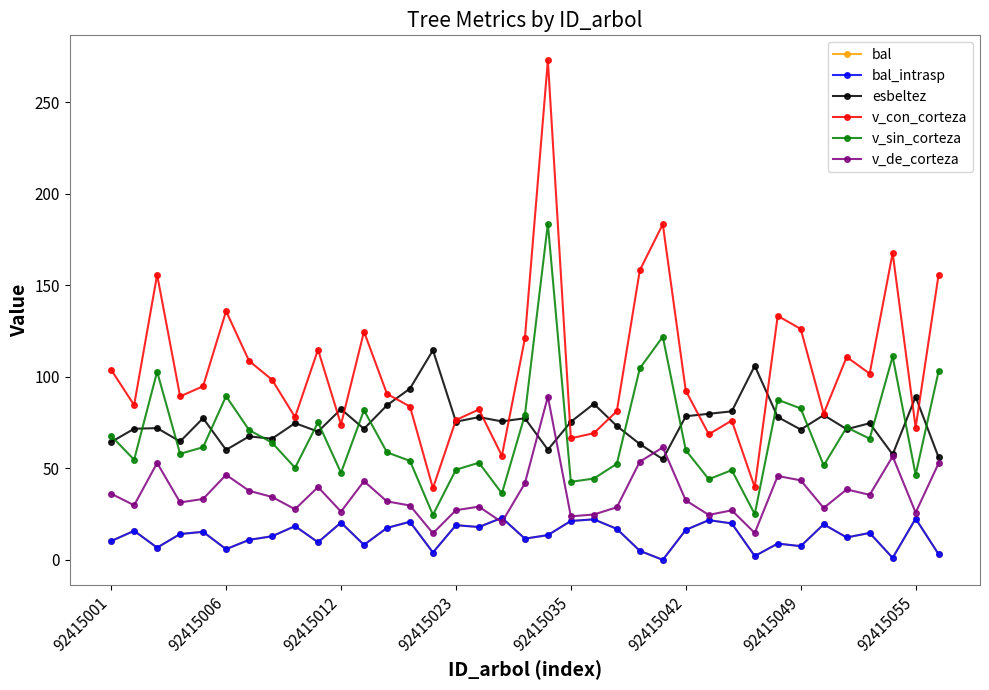

What is the greatest value displayed?

273.0